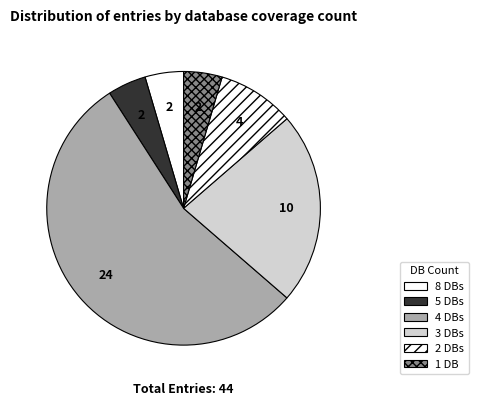

Which slice is the smallest?

Db_count_8